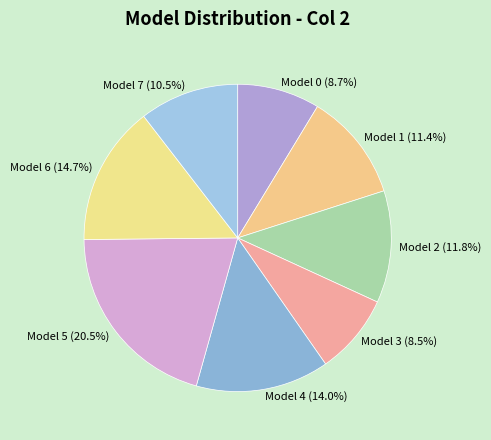

Combined, what portion of the pie is Model 4 and Model 5?

34.5%